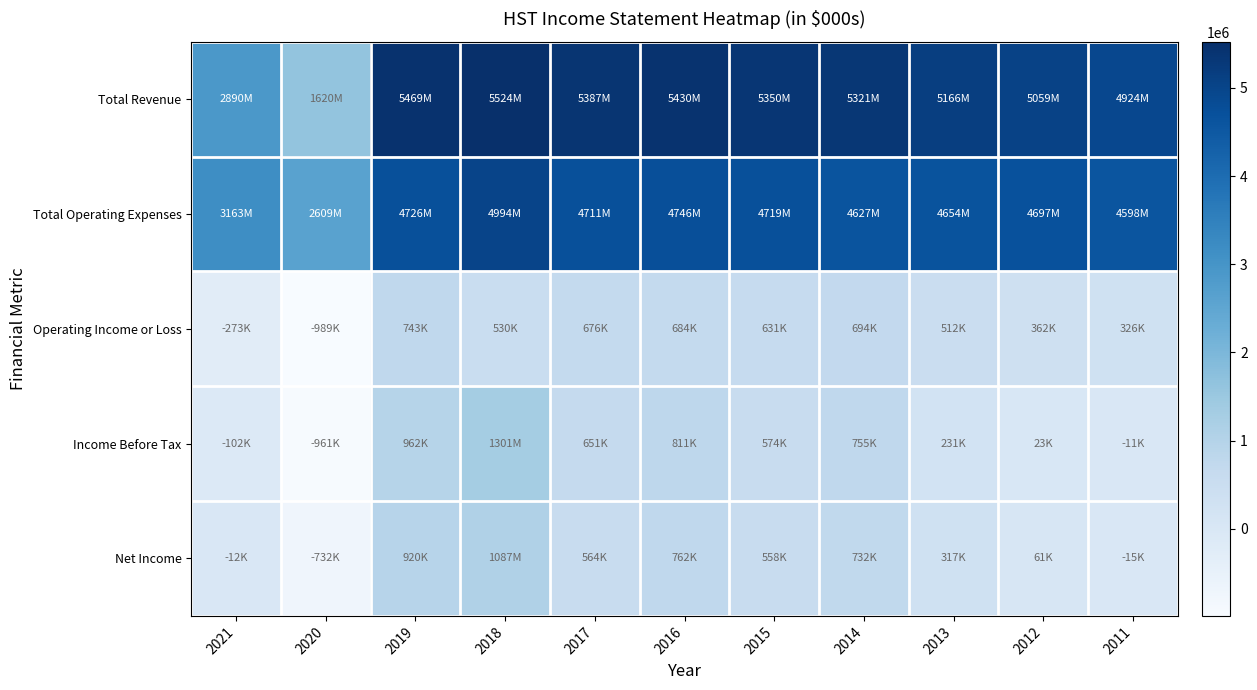

List the series in order of their peak value, highest first.

Total Revenue, Total Operating Expenses, Income Before Tax, Net Income, Operating Income or Loss